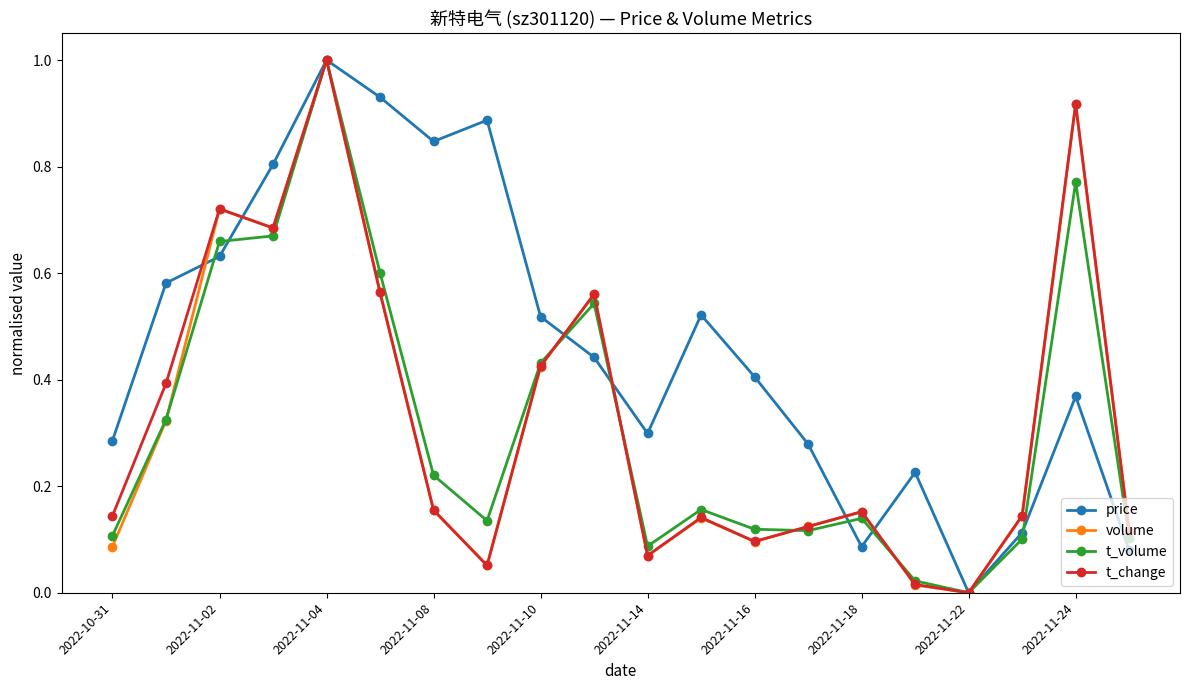

How many interior local peaks does the price series have?

5